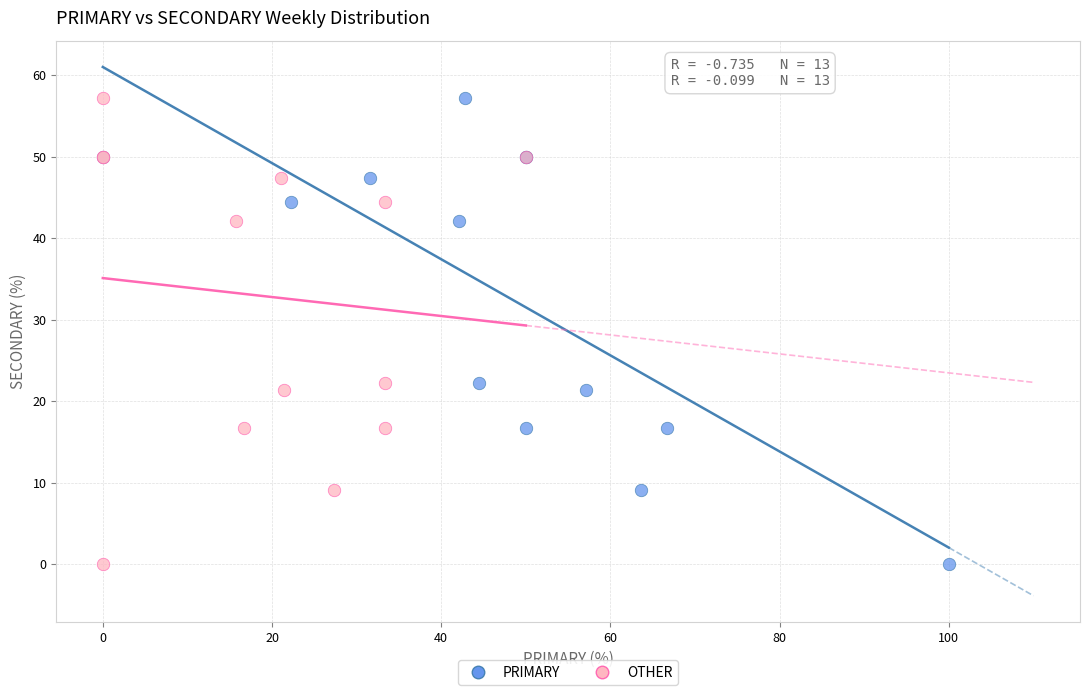

What are all the series names shown in the legend?

PRIMARY, OTHER